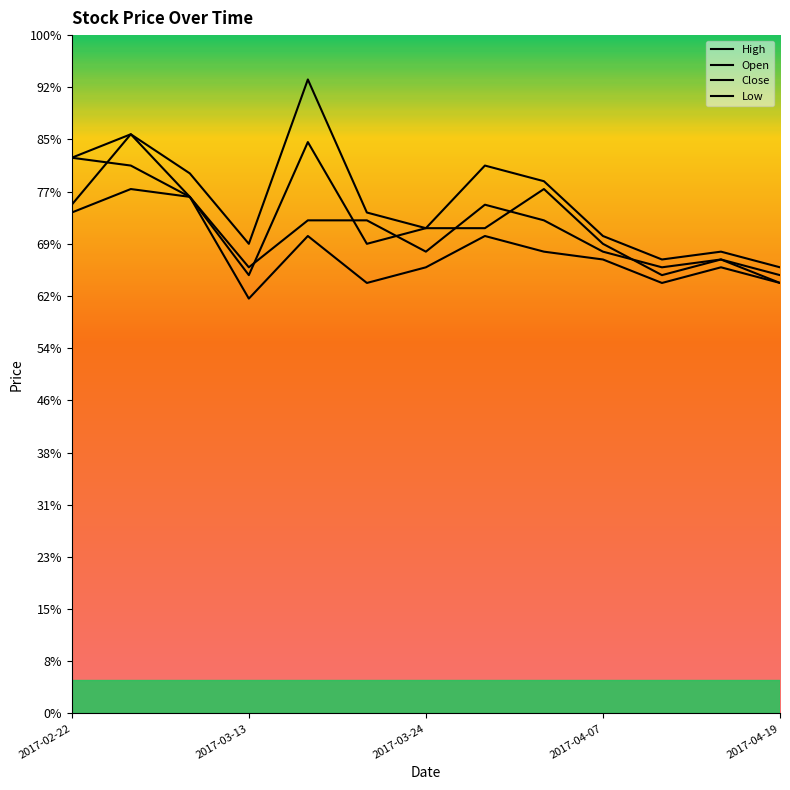

Does the chart display data point markers on the line(s)?

No